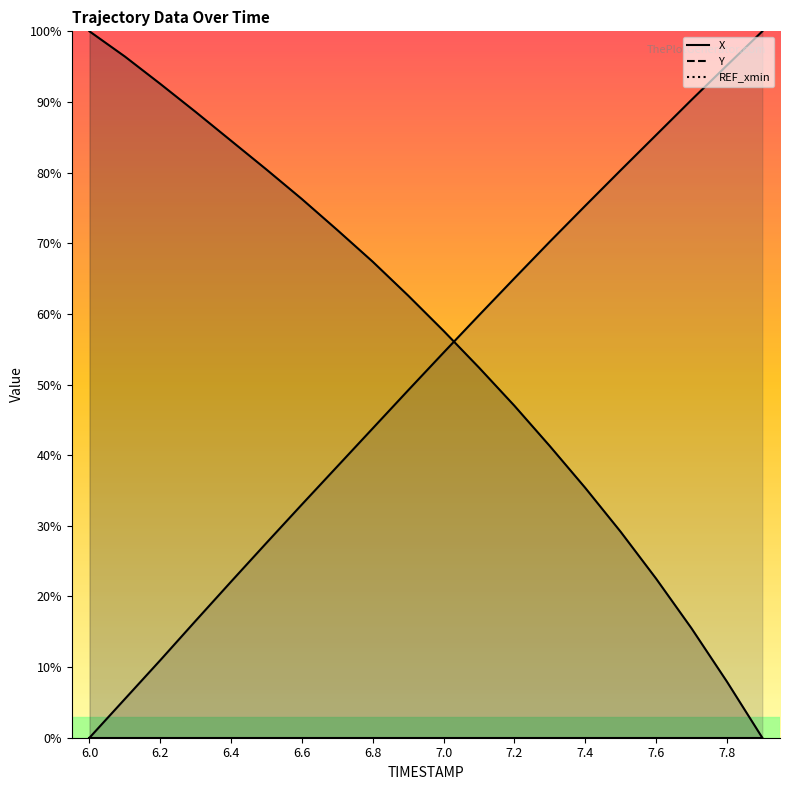

True or false: Y has more than 1 points higher than both neighbors.

False